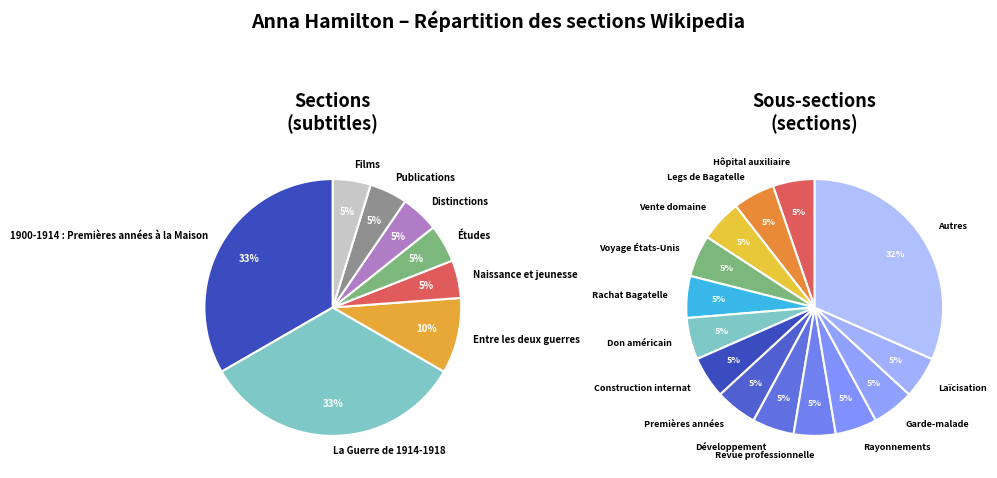

Does any single category account for the majority?

No